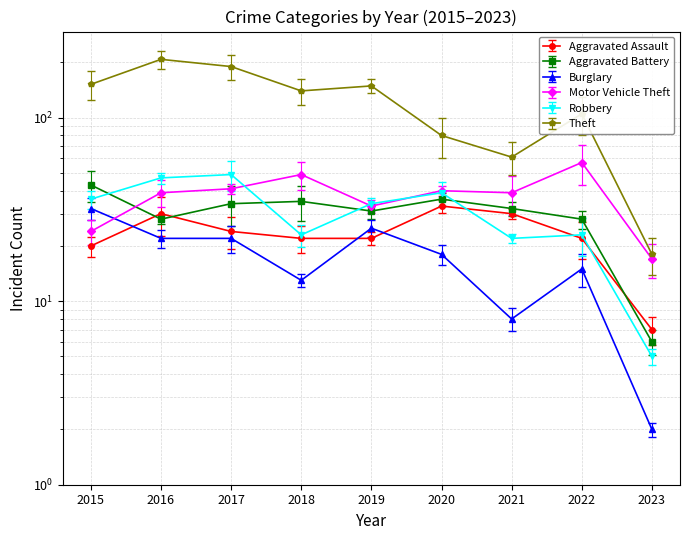

True or false: Theft has a value of 72 at 2016.

False